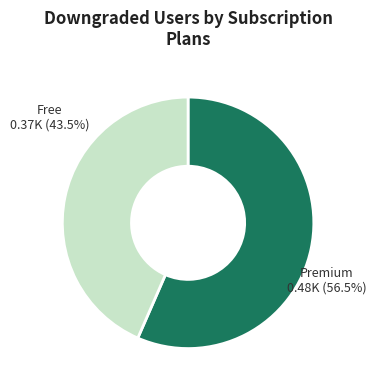

What is the largest slice in the pie chart?

Premium